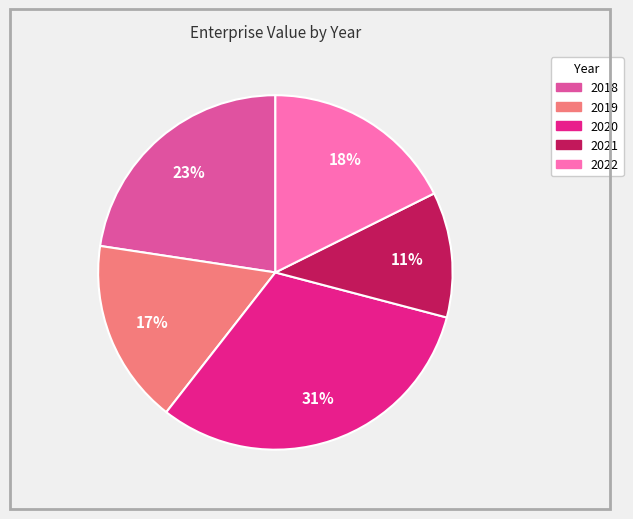

To the nearest percent, what portion does 2022 represent?

18%